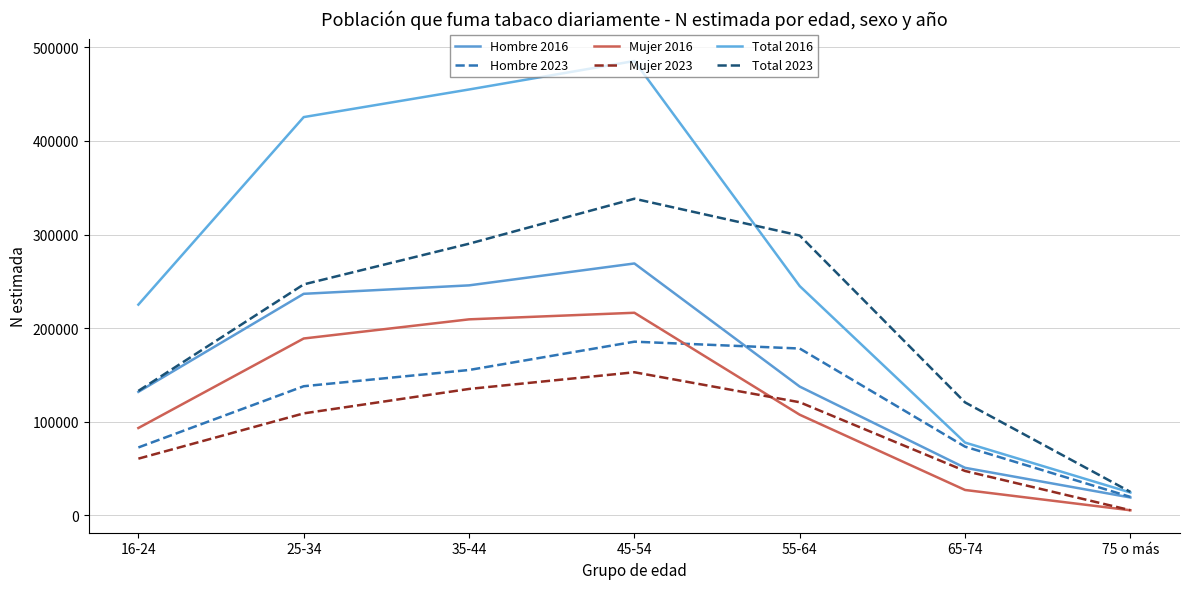

Which series has the widest spread of values?

Total 2016